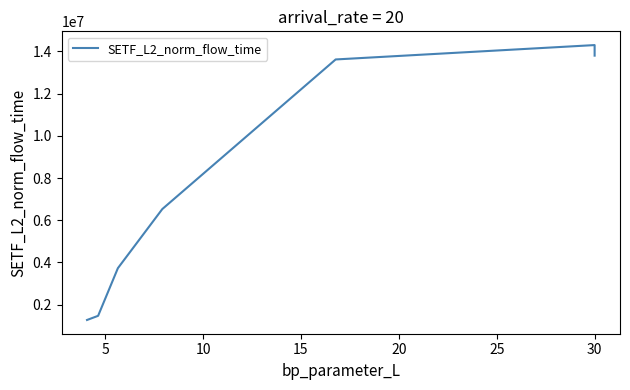

Does the chart display data point markers on the line(s)?

No